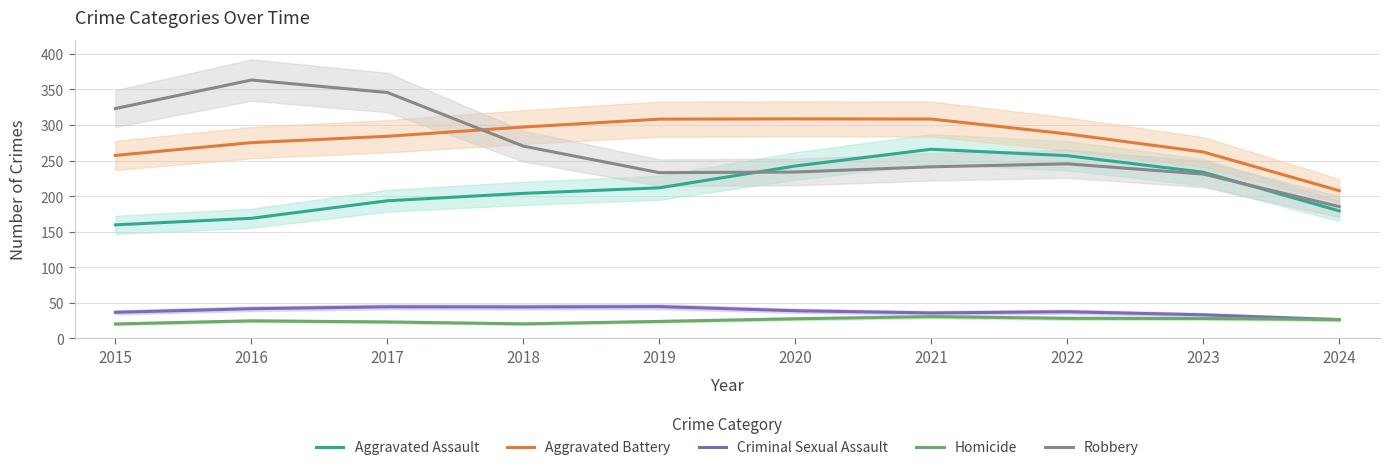

List the labels in order of Aggravated Battery value, smallest first.

2024, 2015, 2023, 2016, 2017, 2022, 2018, 2019, 2021, 2020